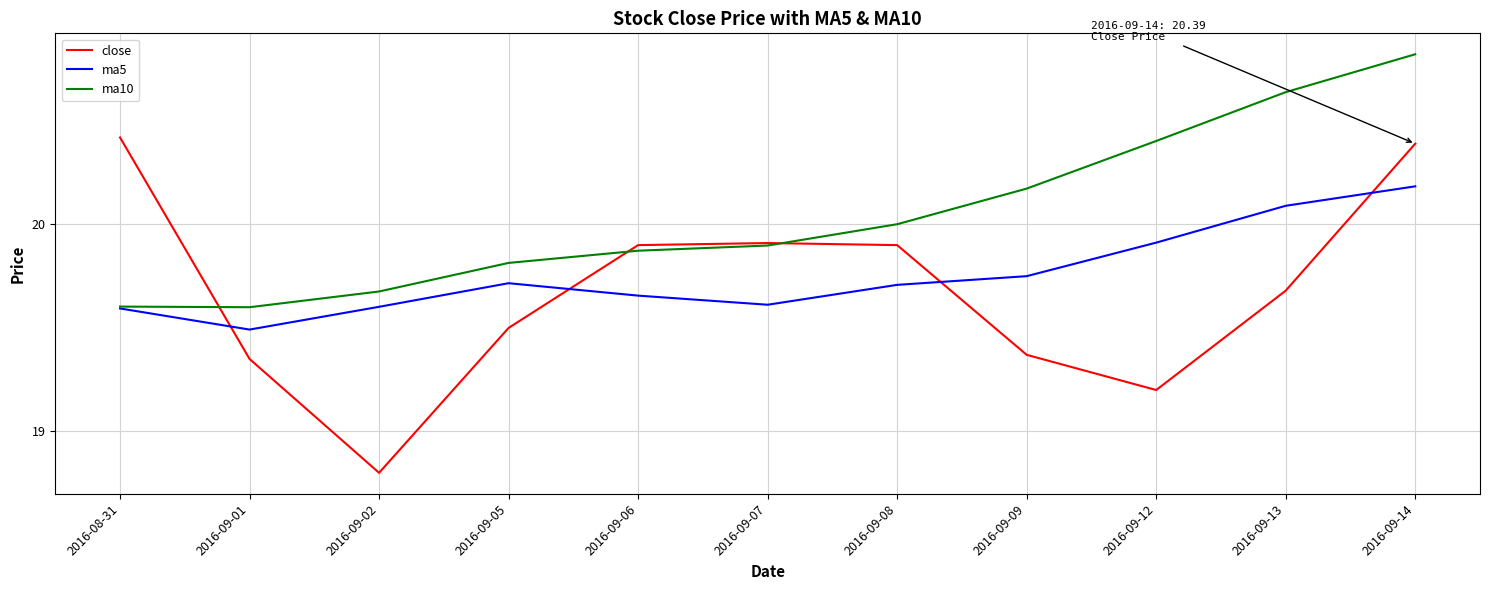

What is the total value across all series at 2016-09-09?

59.3